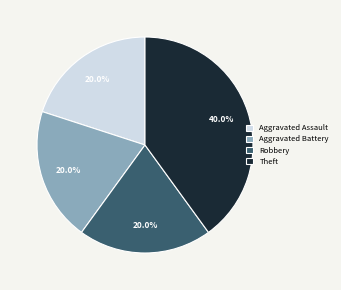

Is there any slice that represents more than half of the pie?

No